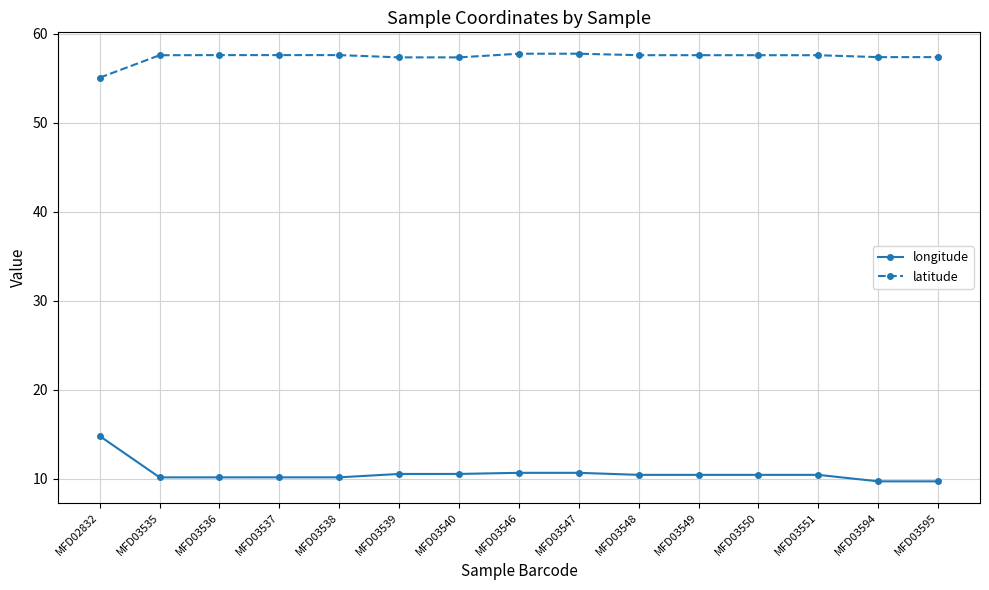

True or false: latitude has a value of 30.0 at MFD03547.

False